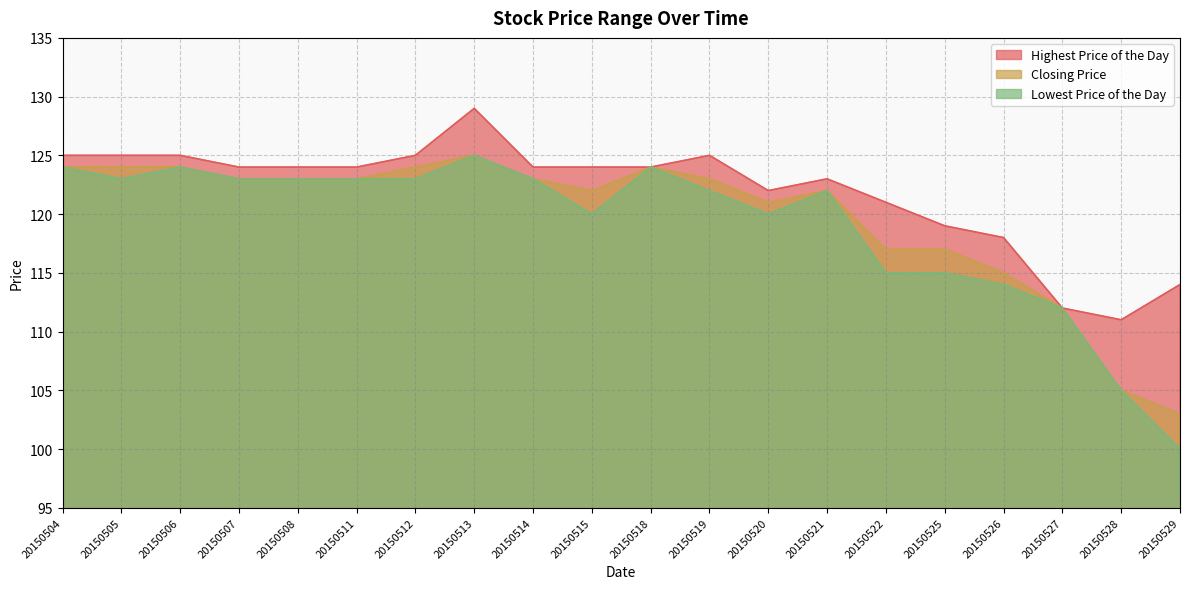

What is the difference between the highest and lowest values at 20150515?

4